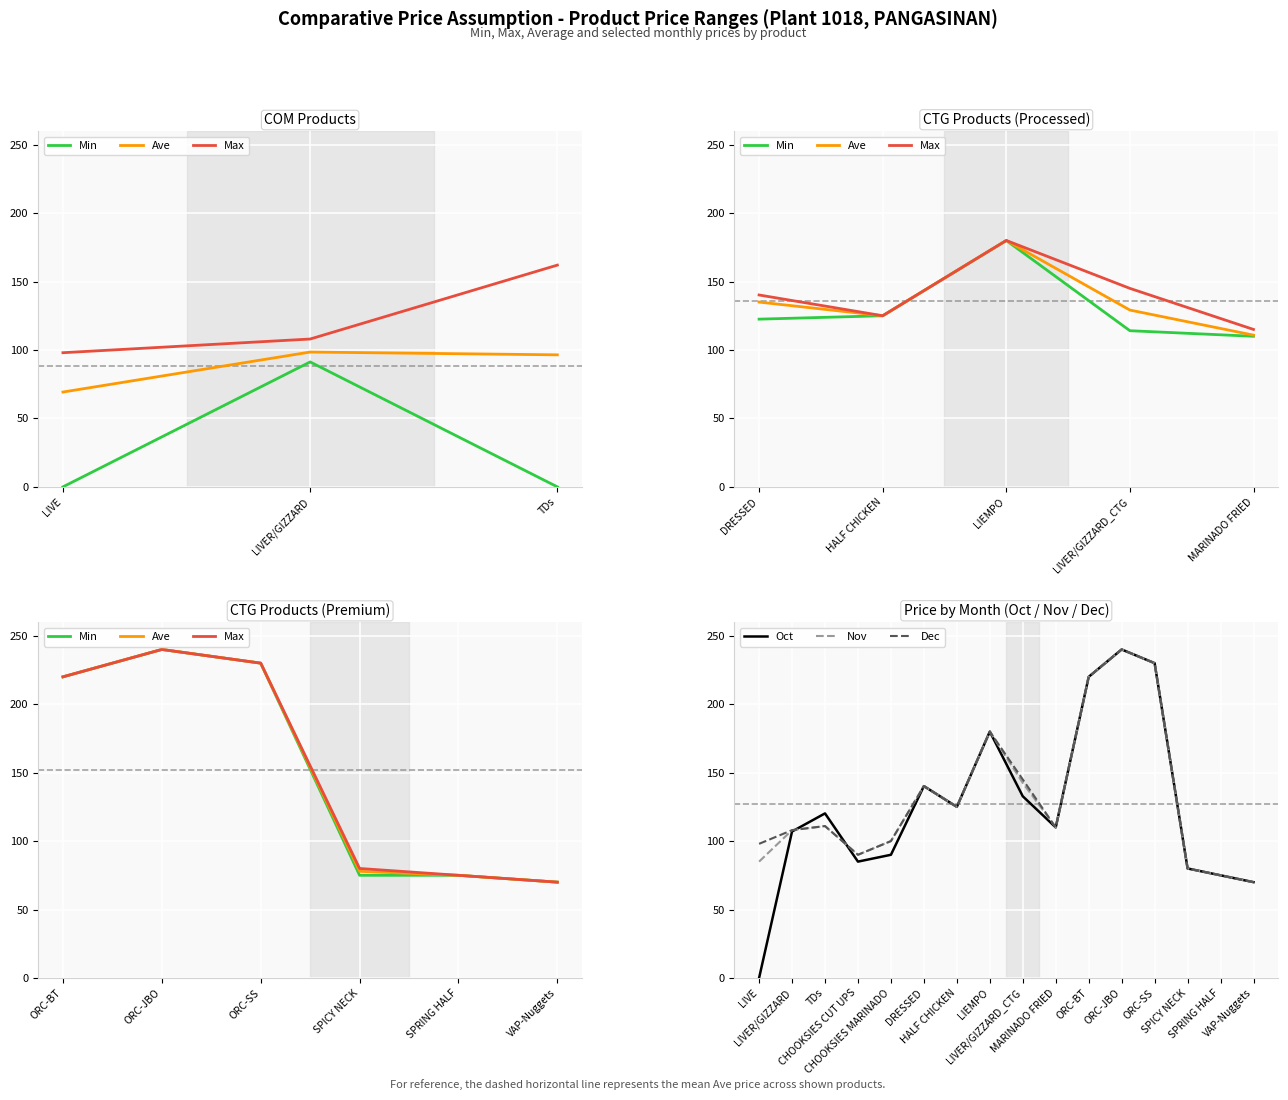

Where is the first local maximum for Ave?

TDs